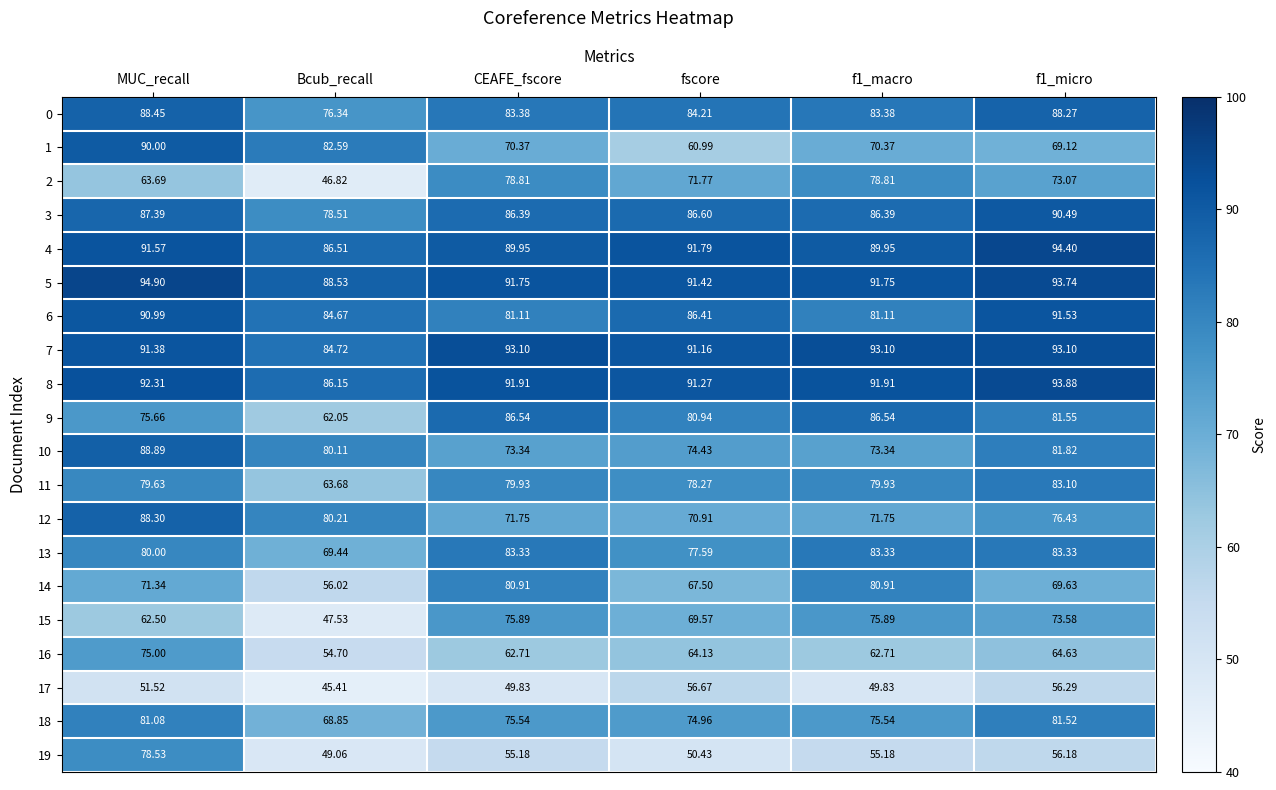

At which category does the chart reach its minimum across all series?

Bcub_recall